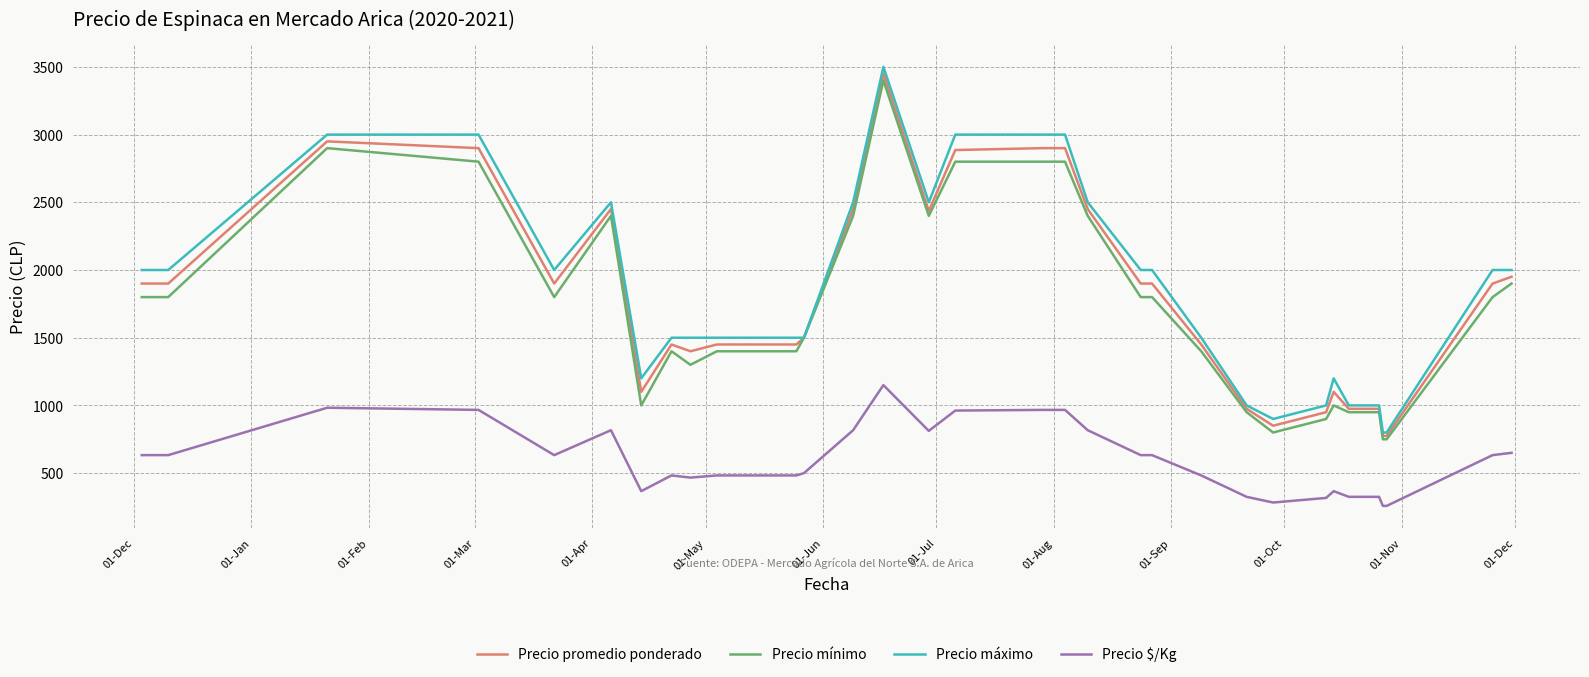

True or false: Precio $/Kg and Precio promedio ponderado intersect in this chart.

False